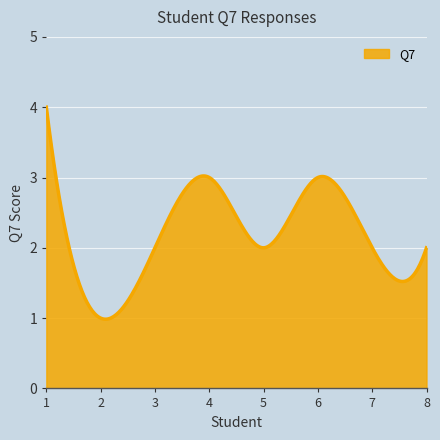

What is the greatest value displayed?

4.0